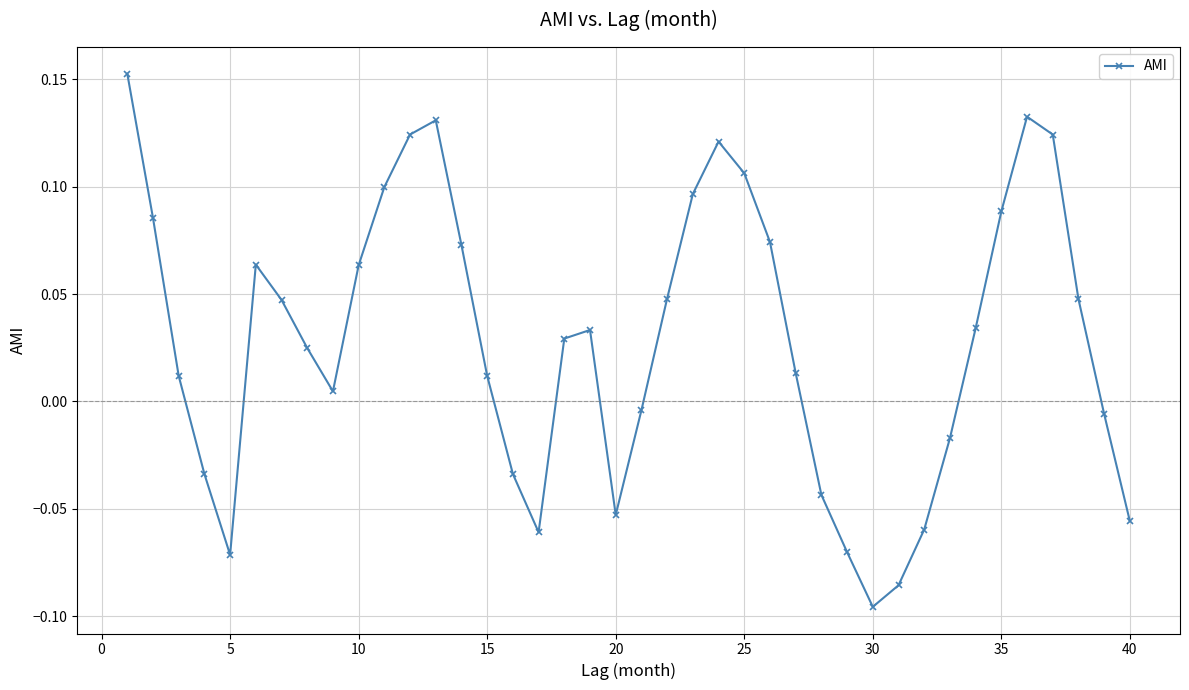

What is the sum of all values?

1.2